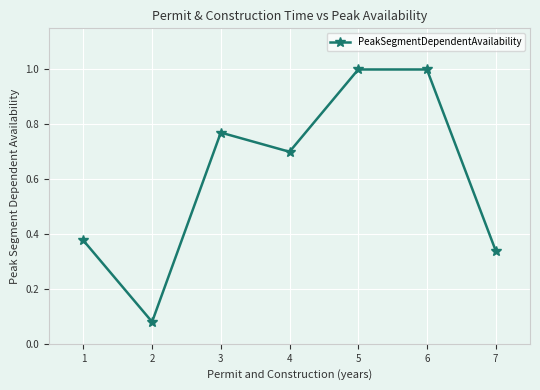

How many distinct data groups are displayed?

1